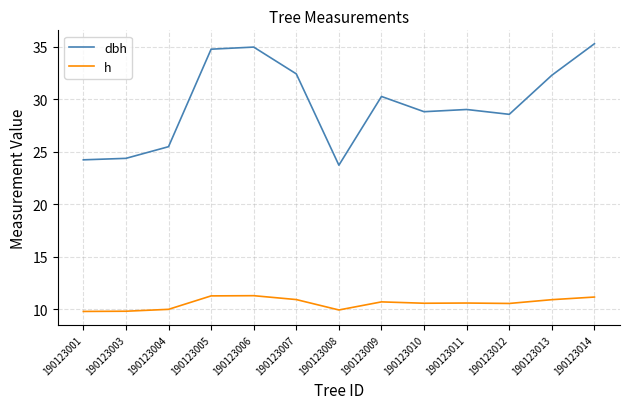

What is the difference between the maximum and minimum values in the h series?

1.5